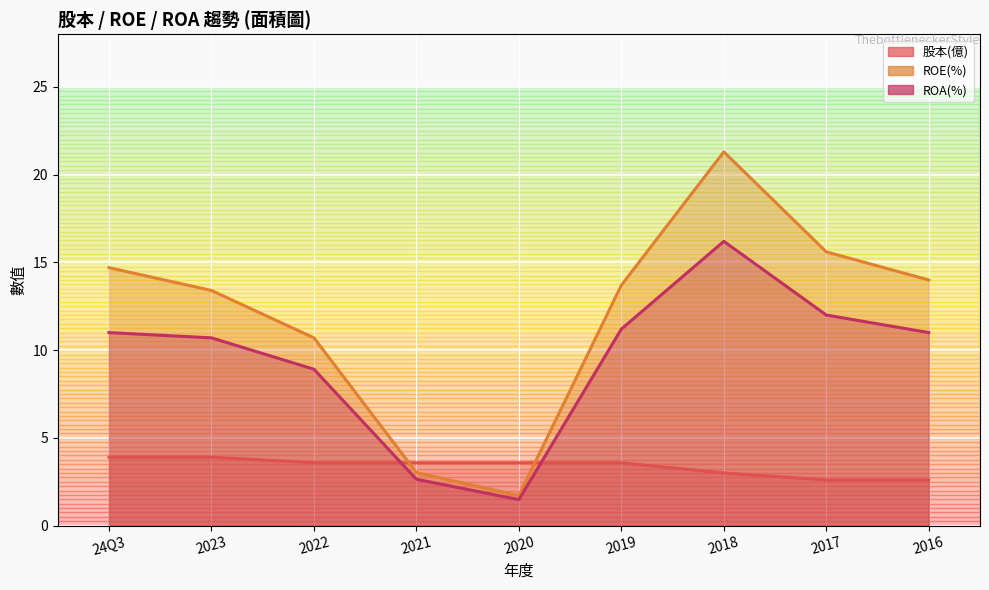

What is the value of the ROE(%) point at the 8th from the left?

15.6